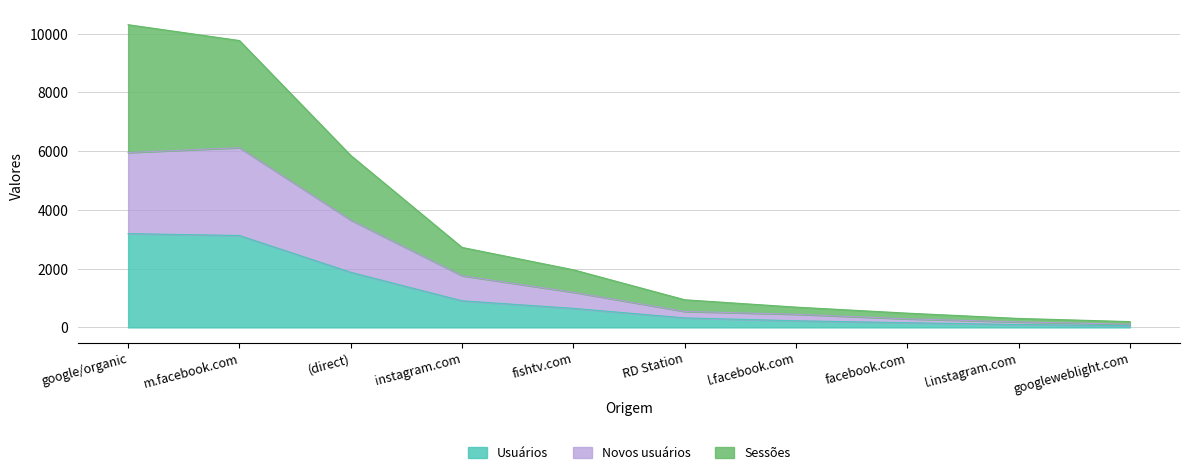

Between googleweblight.com and l.instagram.com, which is larger?

l.instagram.com